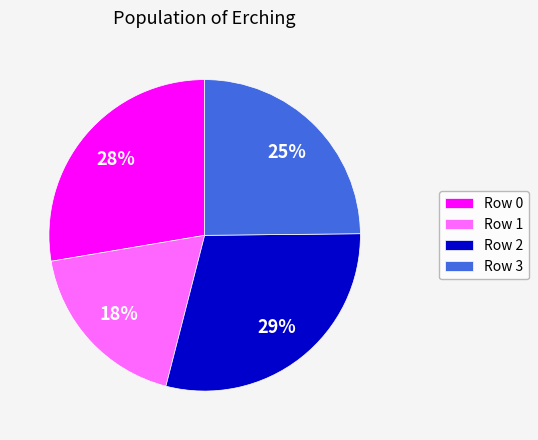

To the nearest percent, what is the difference between the largest and smallest slice percentages?

11%